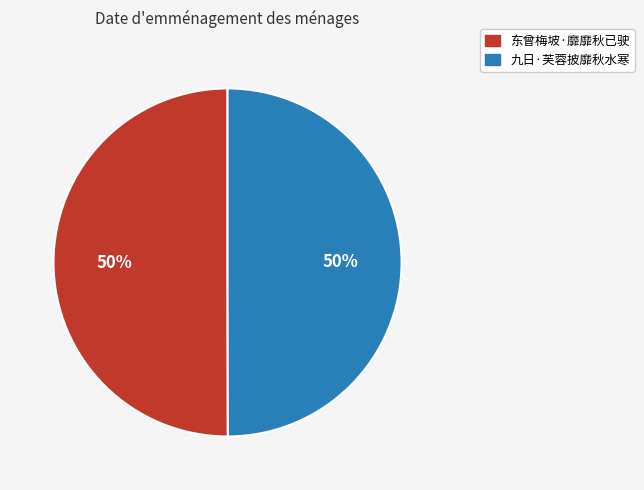

What percentage is the 东曾梅坡·靡靡秋已驶 slice, to the nearest percent?

50%